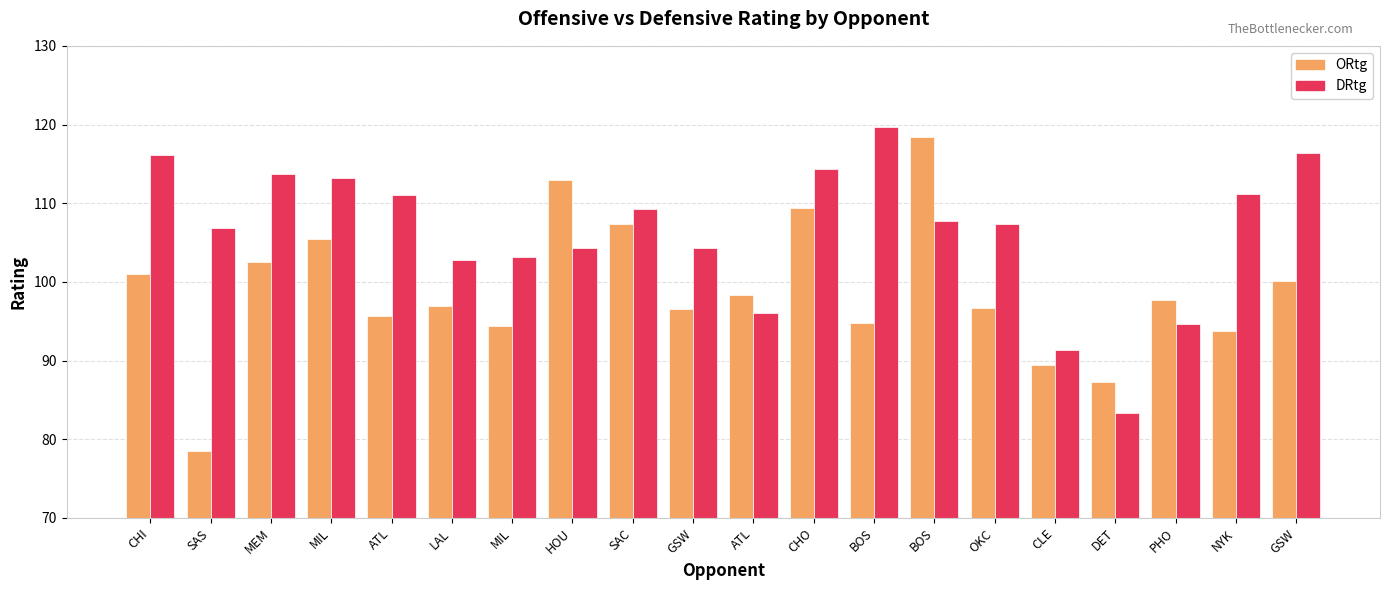

How many data points does each series have?

20